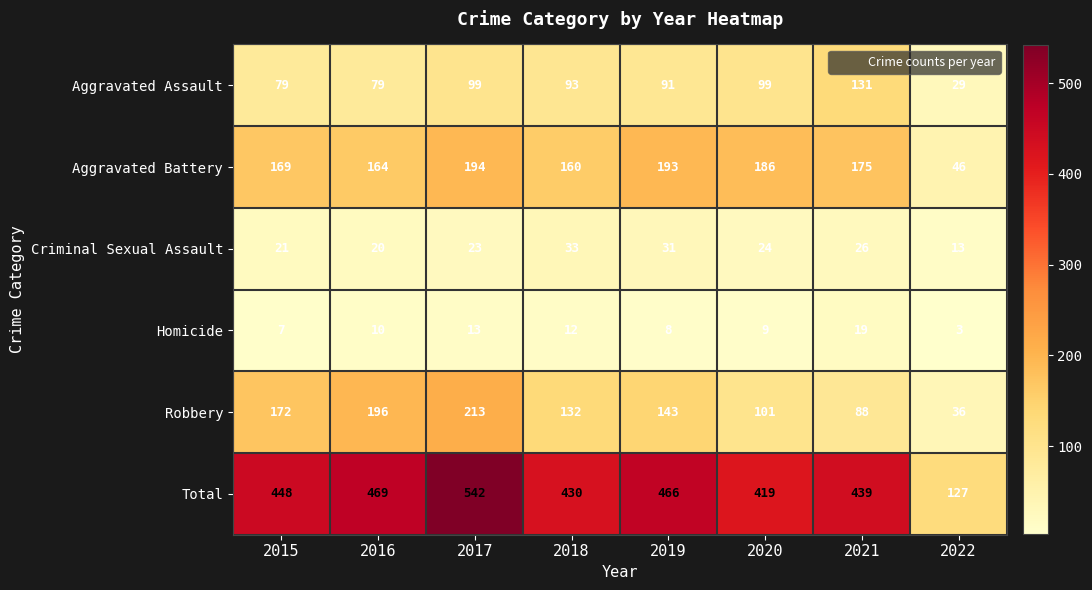

At how many categories does at least one series exceed 334?

7